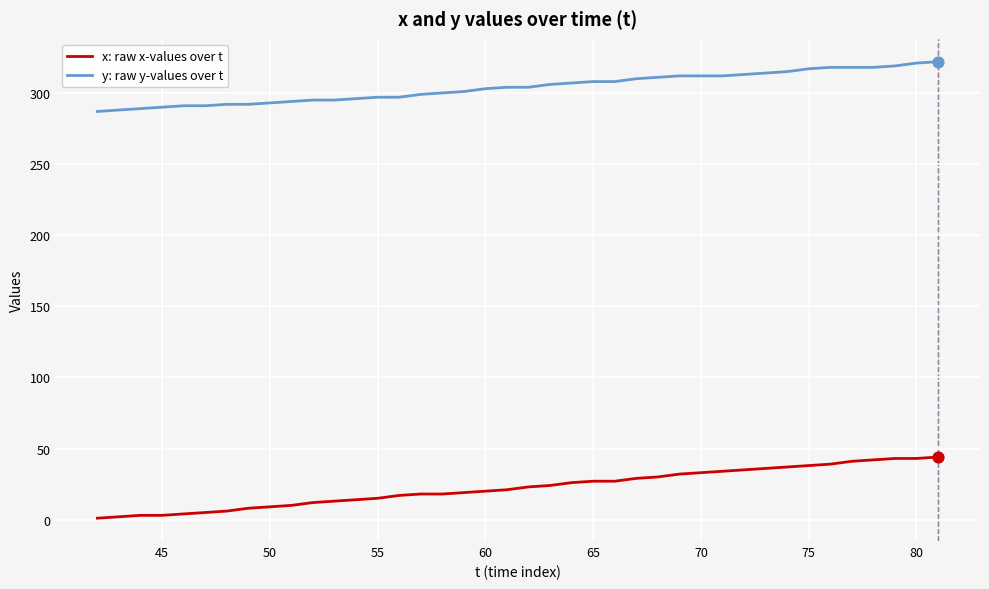

Which series has the largest total across all categories?

y: raw y-values over t